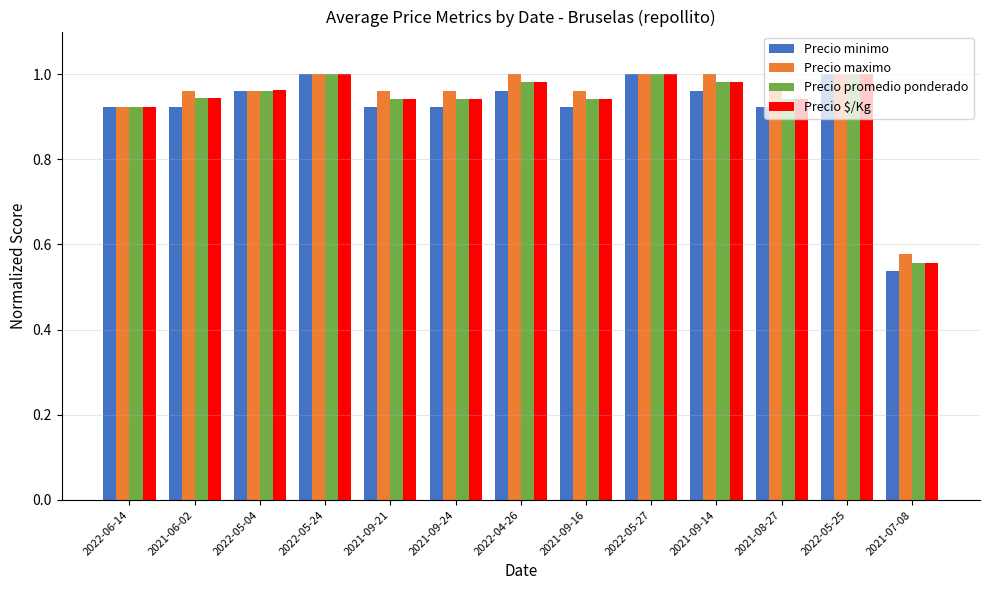

At which category does the chart reach its minimum across all series?

2021-07-08